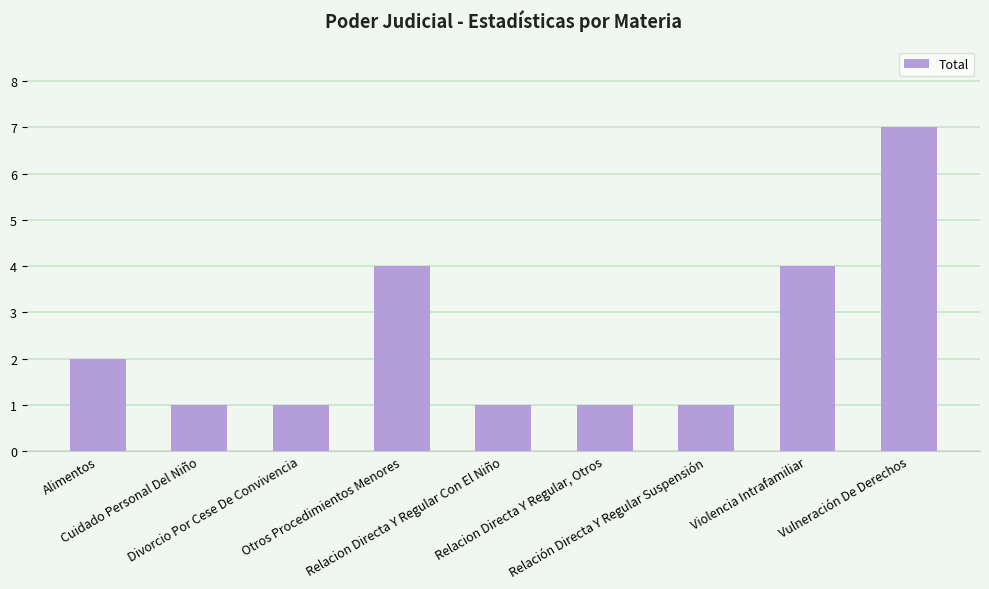

Reading left to right, transcribe all the data shown in this chart.

2	1	1	4	1	1	1	4	7